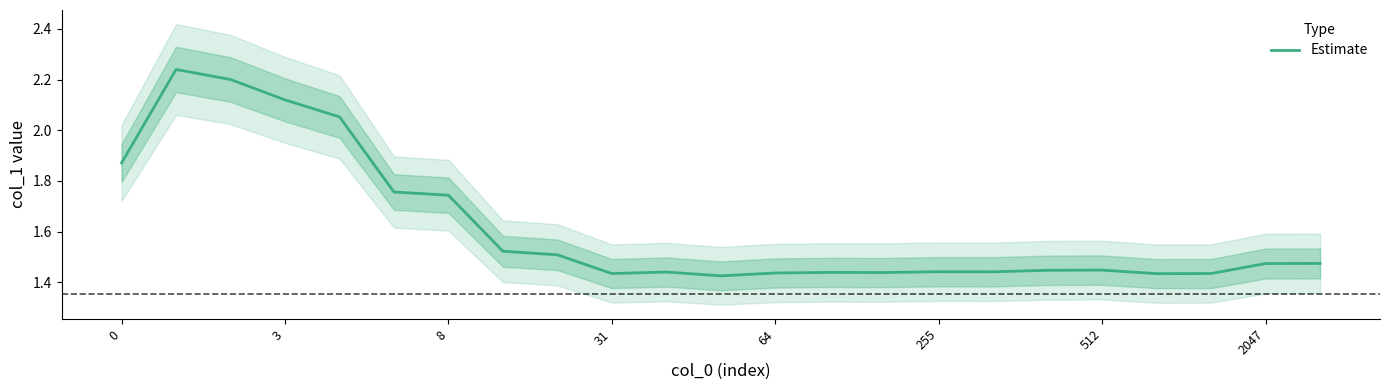

Count the number of data series in this chart.

1